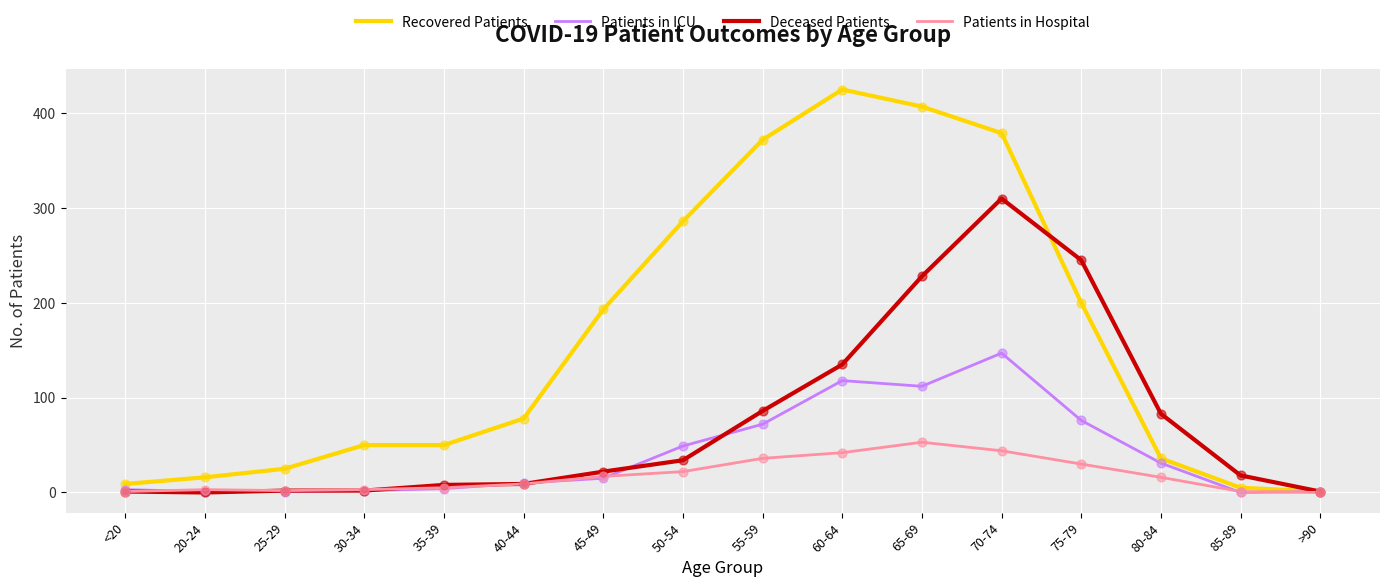

What is the total value across all series at 80-84?

166